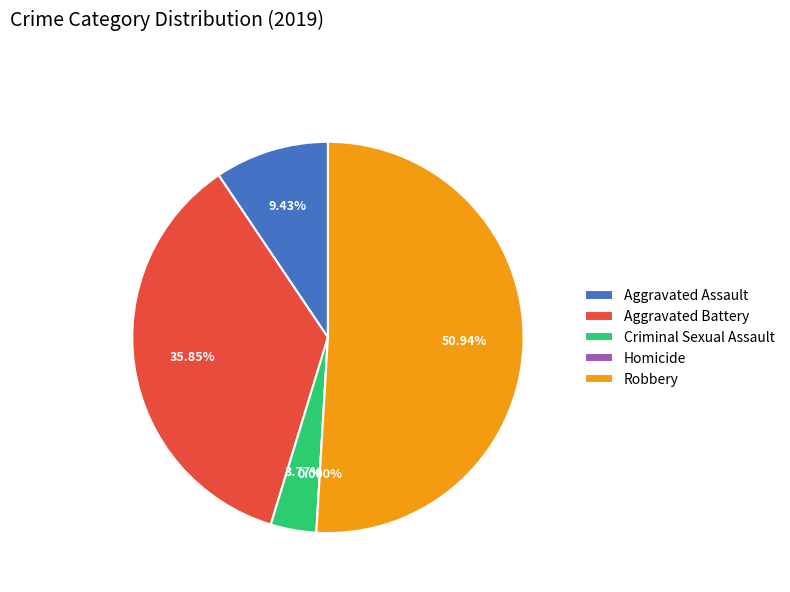

To the nearest percent, what is the difference between the Aggravated Battery and Robbery slice percentages?

15%